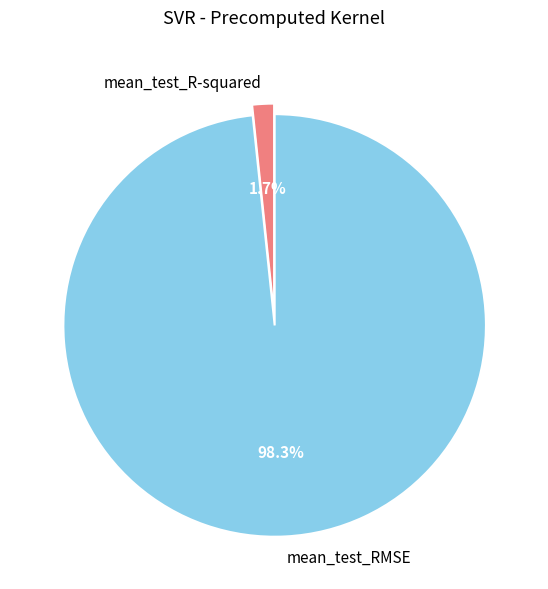

What is the smallest slice in the pie chart?

mean_test_R-squared